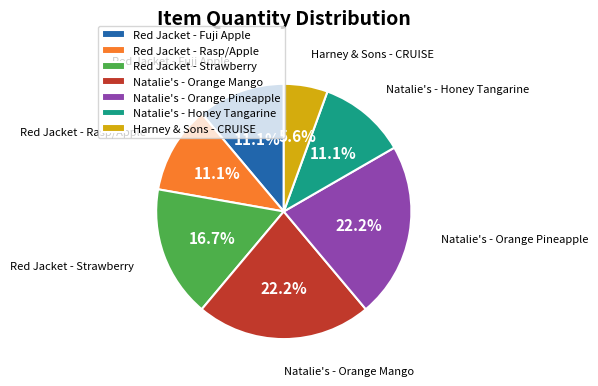

What percentage is the Red Jacket - Strawberry slice, to the nearest percent?

17%